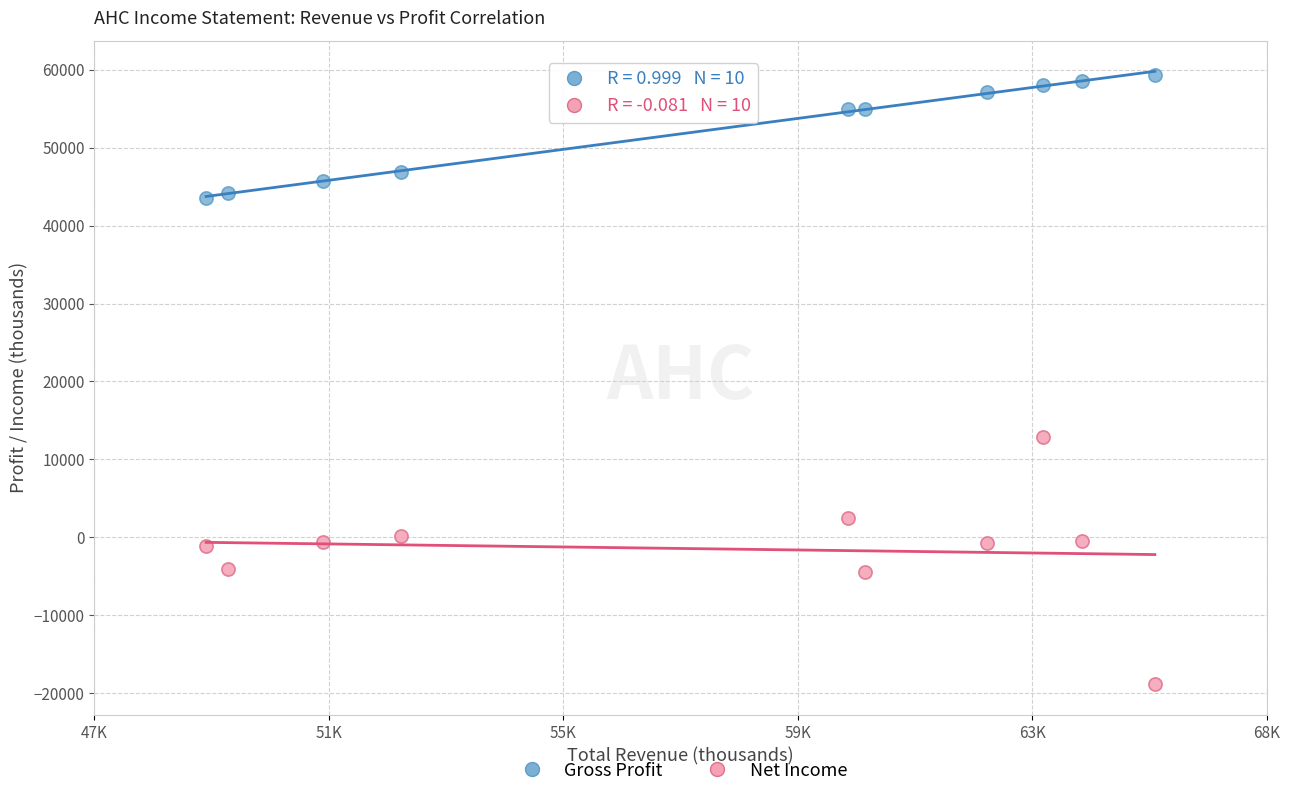

Which series reaches the maximum Y coordinate?

Gross Profit